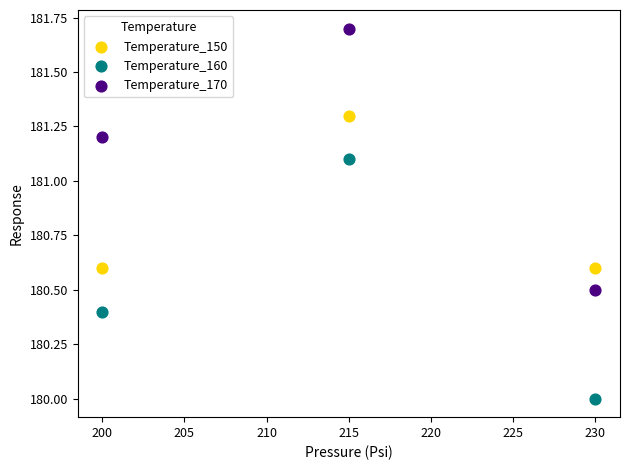

Which series contains the highest Y value?

Temperature_170